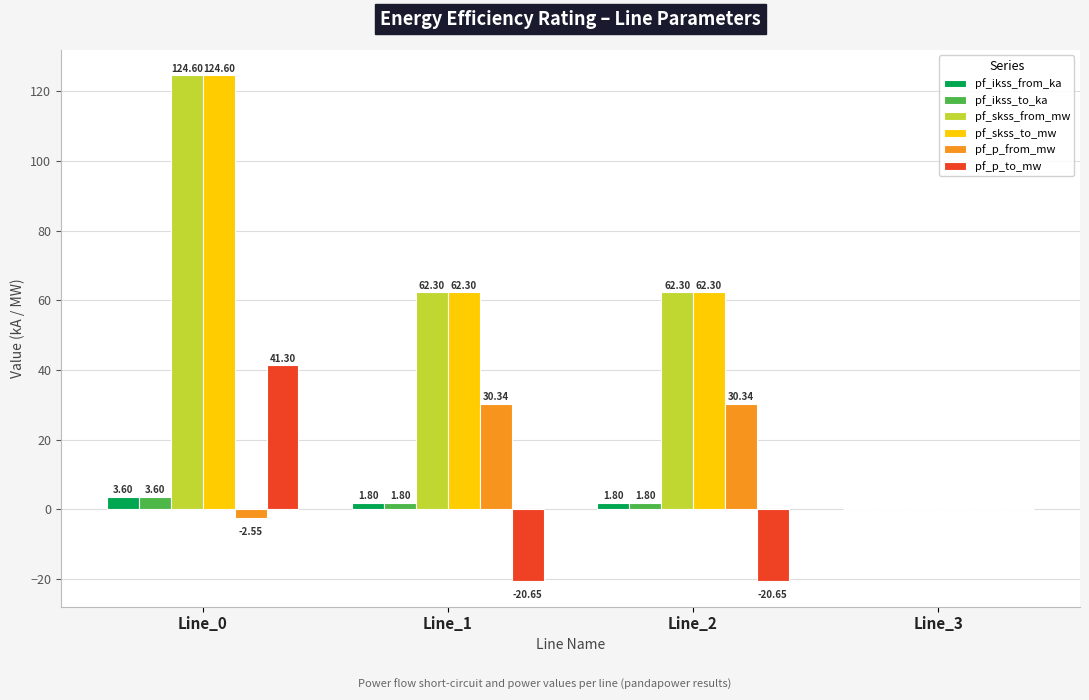

What is the sum of the pf_ikss_to_ka values at Line_3 and Line_0?

3.6